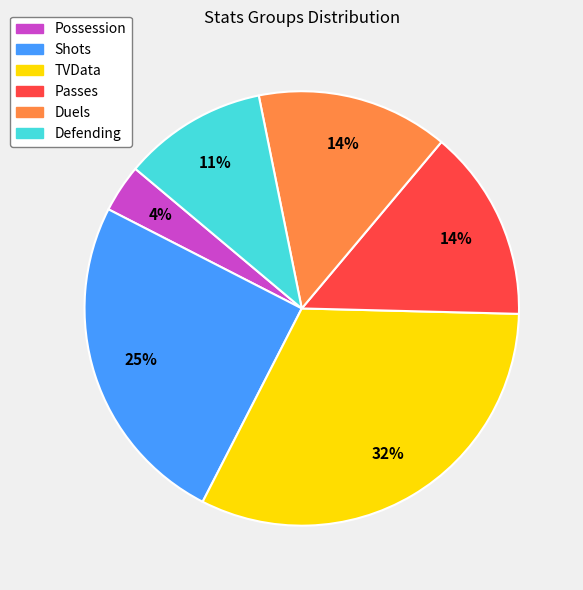

Does TVData represent more than half of the total?

No